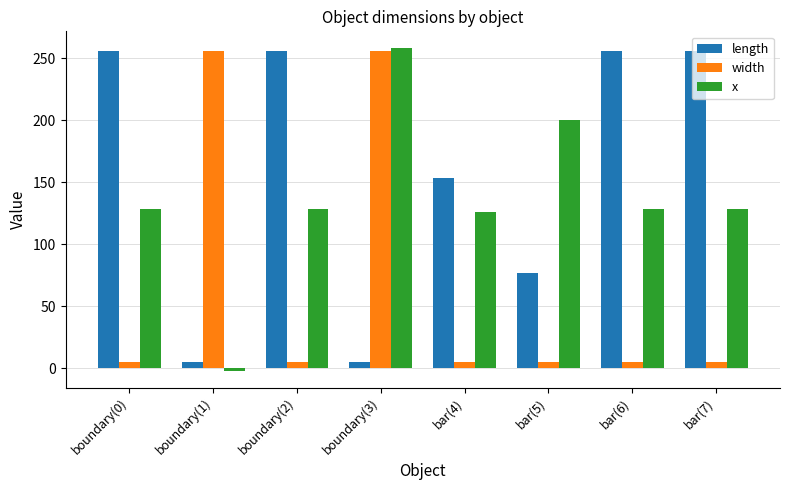

At how many categories does at least one series exceed 15?

8